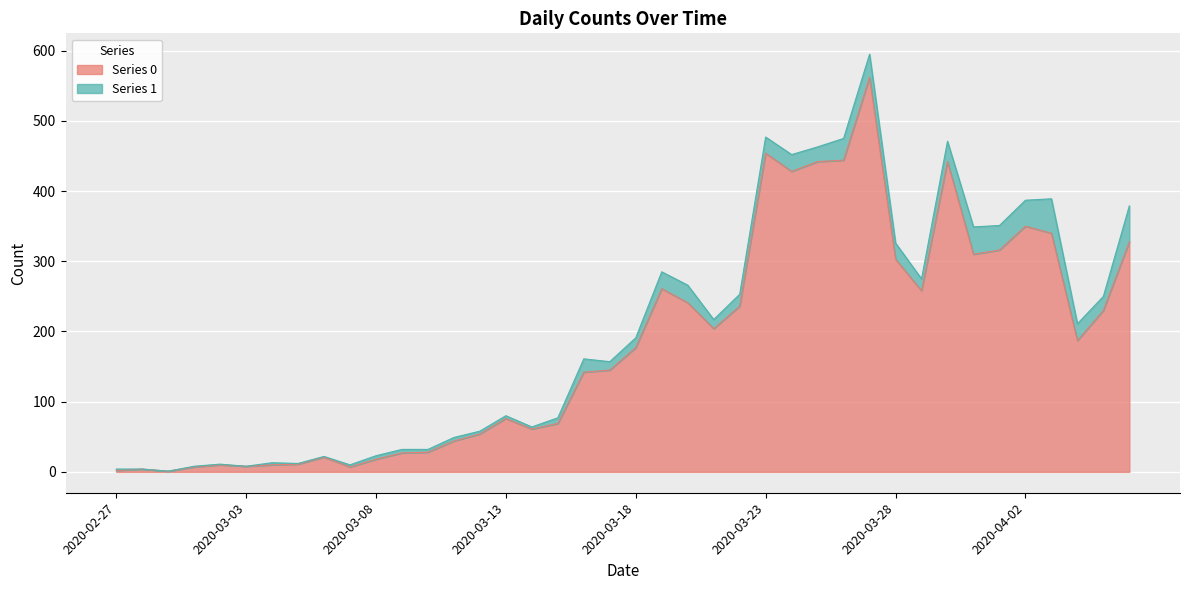

What are all the series names shown in the legend?

Series 0, Series 1